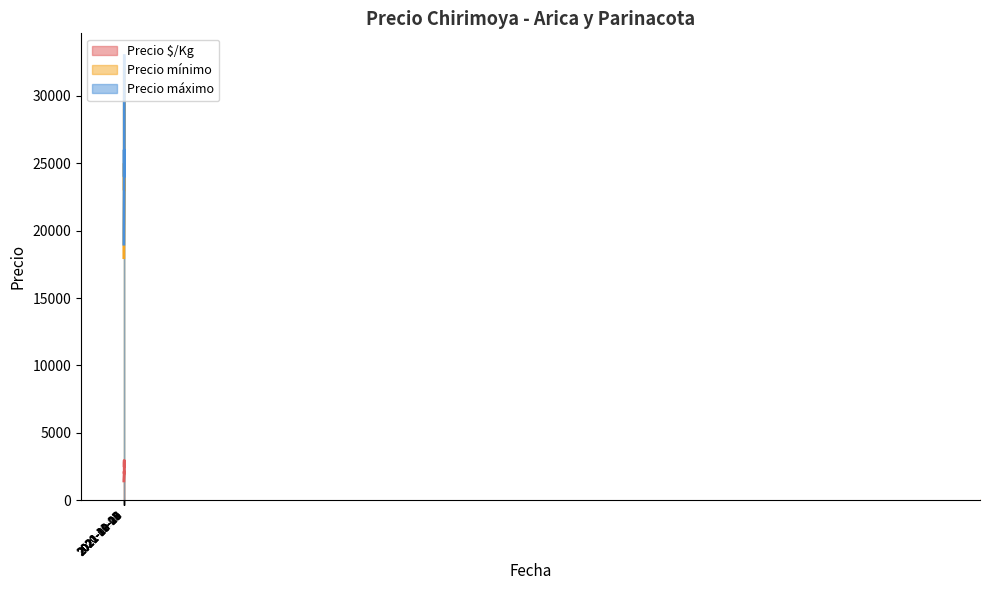

The Precio mínimo series shows 6765 at 2021-10-20. True or false?

False